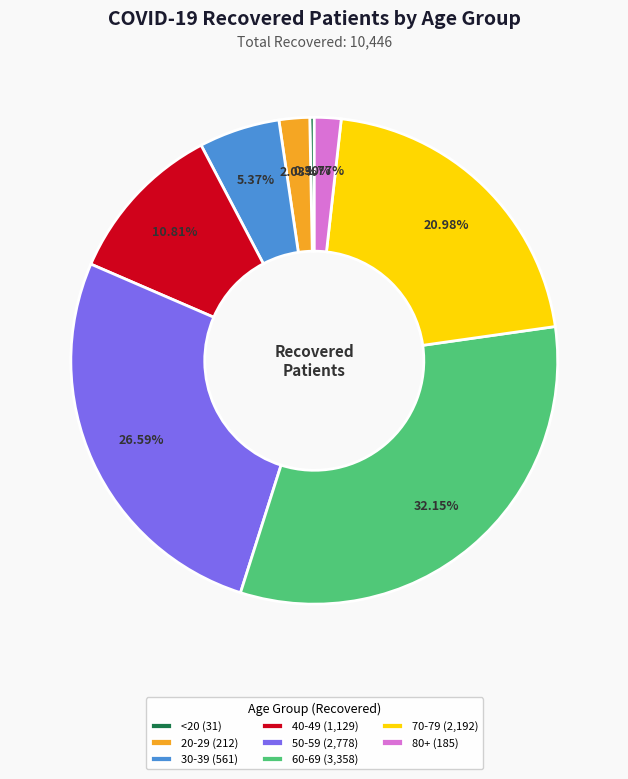

To the nearest percent, what is the average slice percentage?

12%